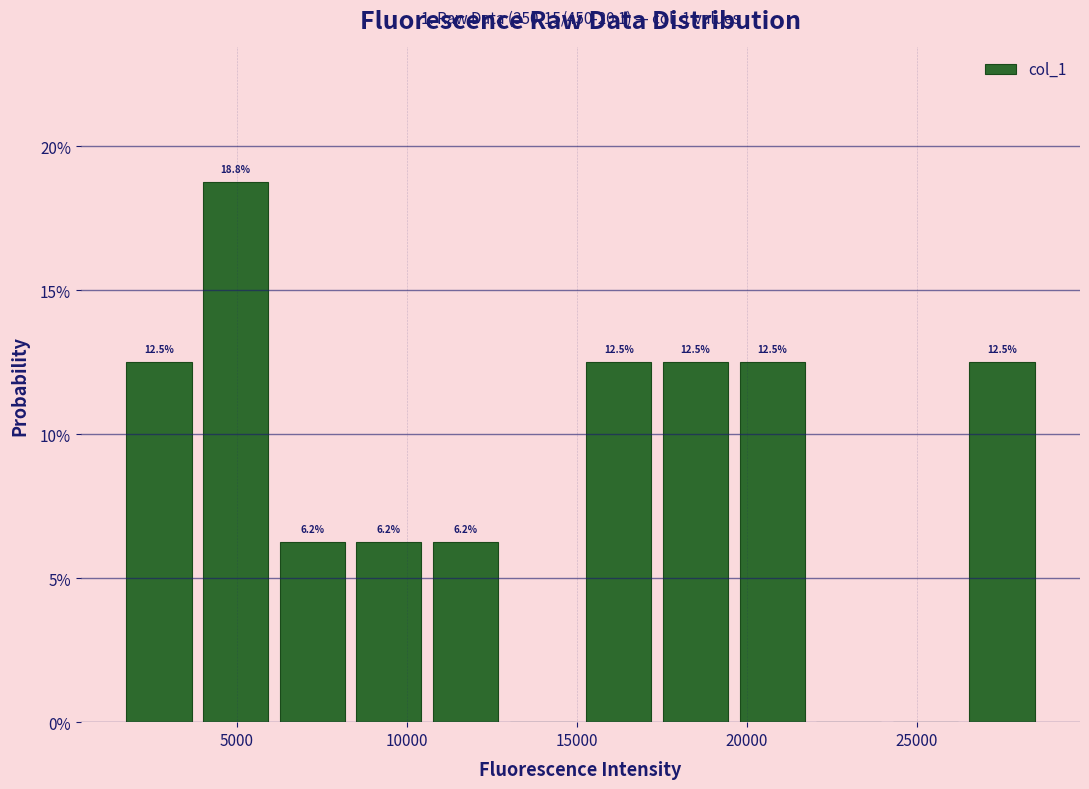

Over which range of the x-axis is the bar tallest?

4000 to 6000